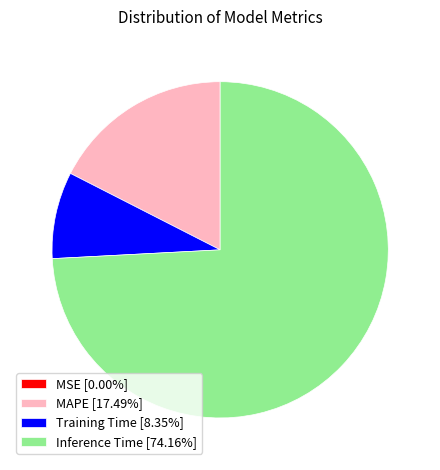

Does any single category account for the majority?

Yes